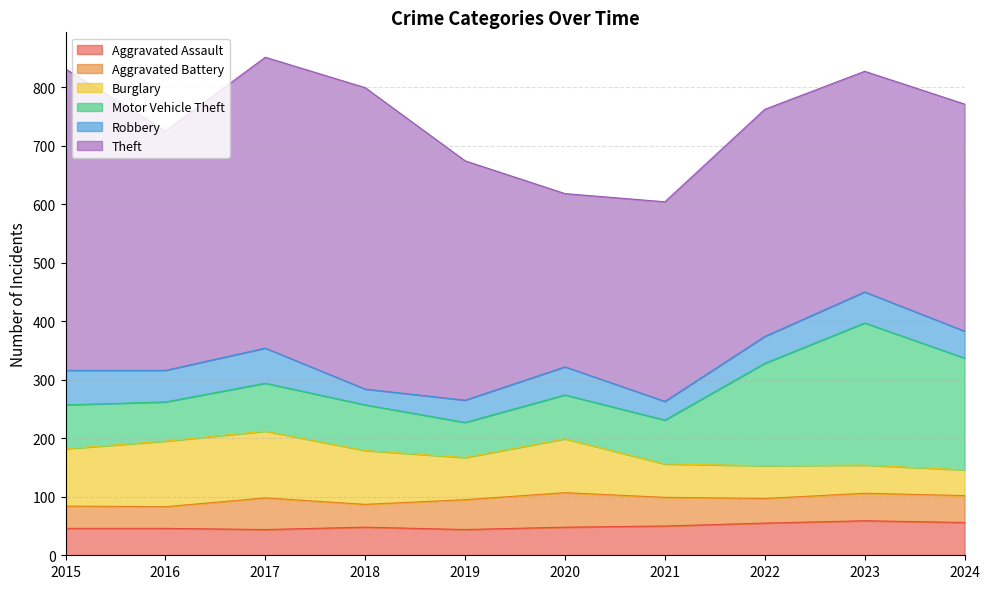

What is the approximate value of Burglary at 2022?

56